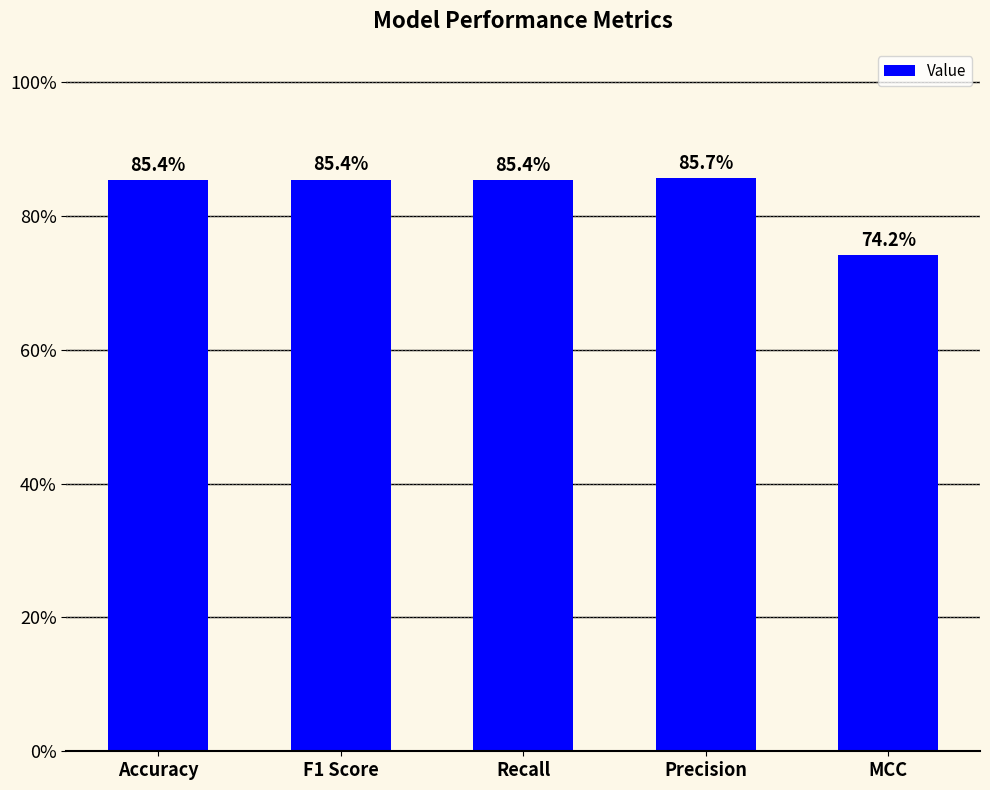

What is the approximate value at Recall?

0.9